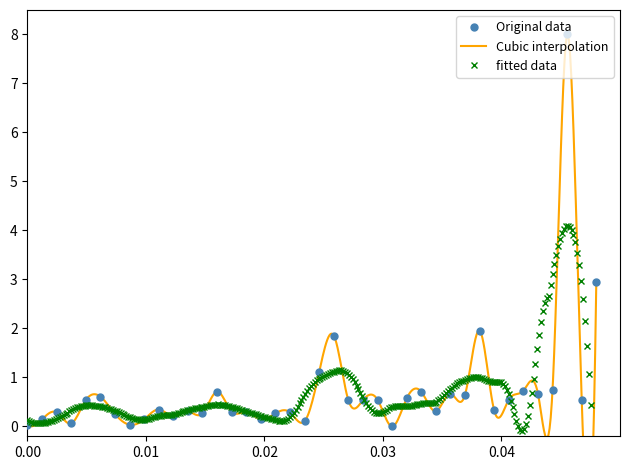

What is the value of the Original data point at the 22nd from the left?

1.9